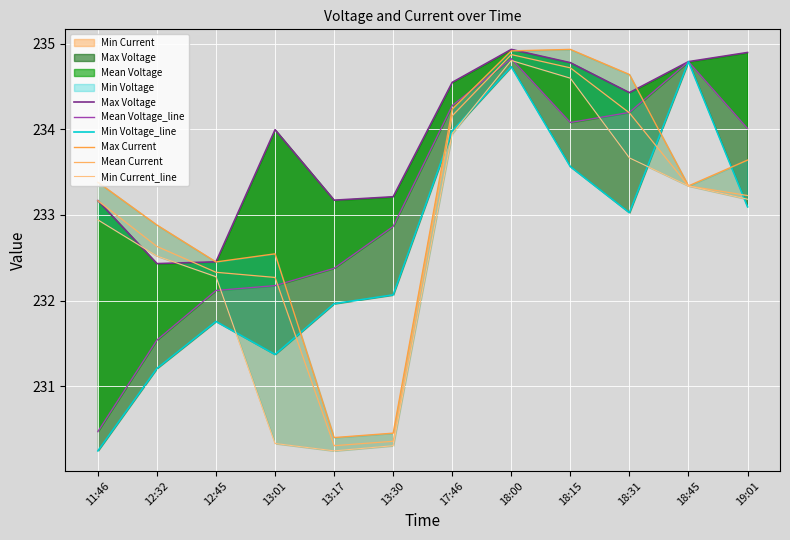

Does the chart display data point markers on the line(s)?

No